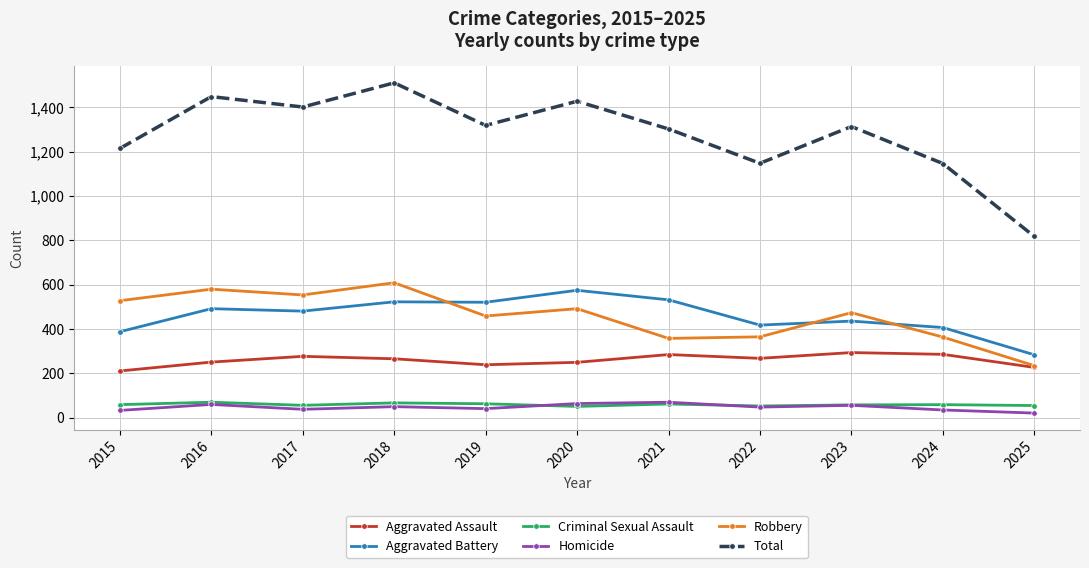

Which category has the highest value across all series?

2018